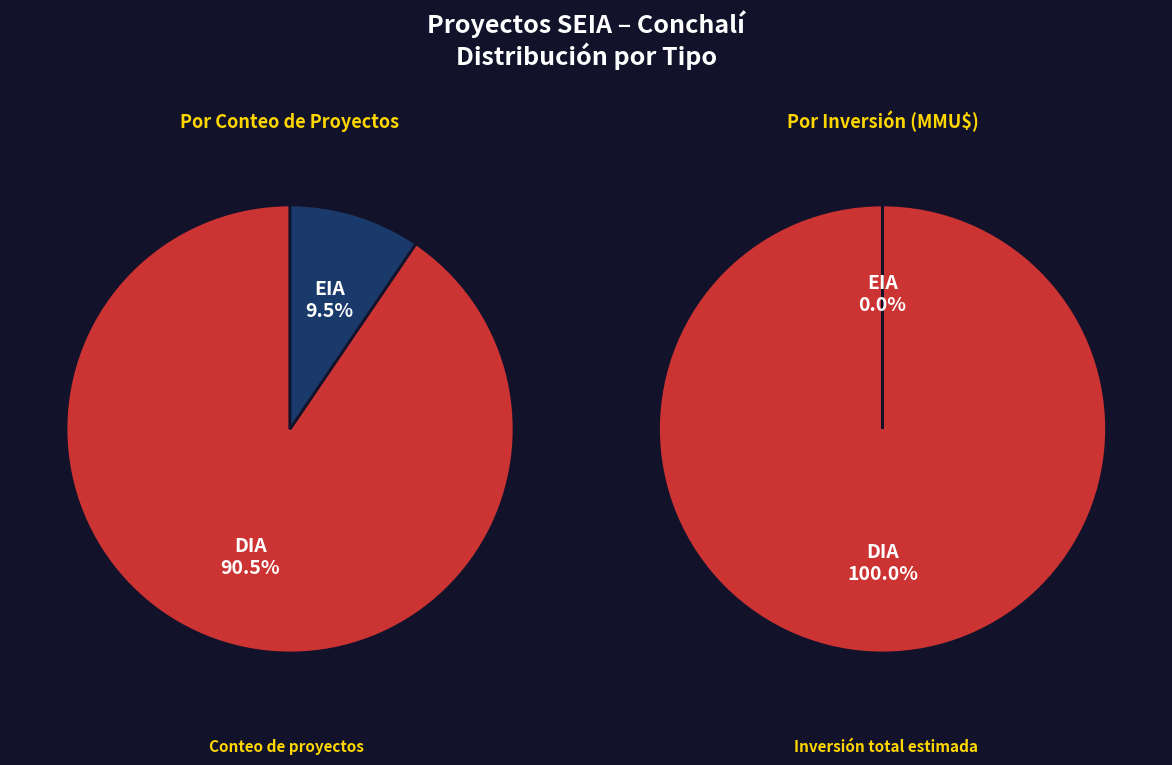

The EIA slice represents 10% of the pie. True or false?

True